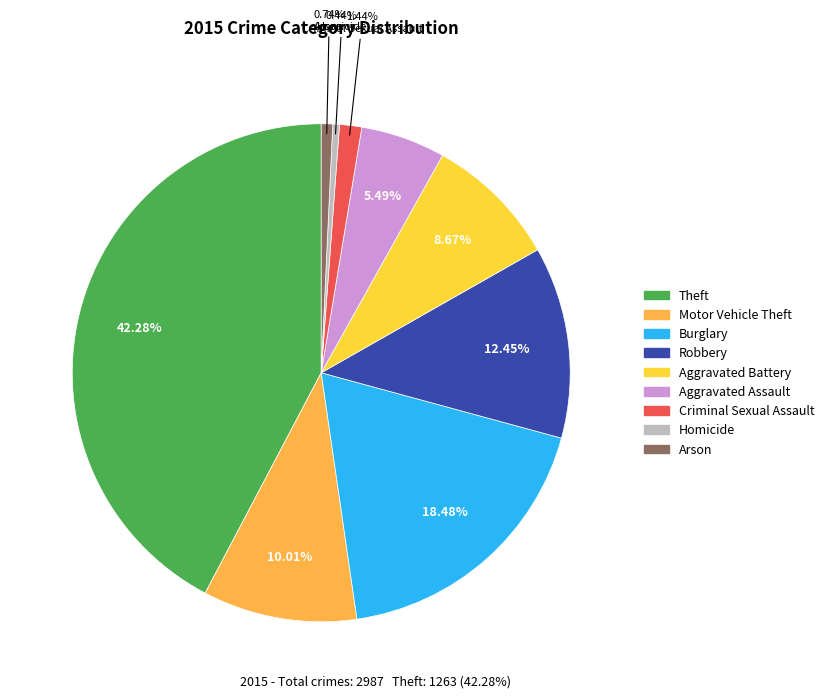

What percentage do Arson and Robbery together represent?

13.2%